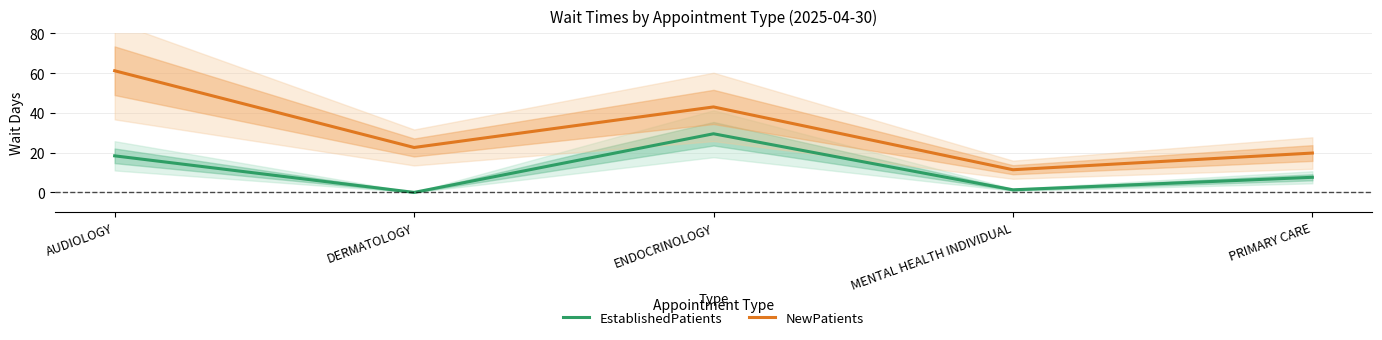

Which category has the highest value across all series?

AUDIOLOGY